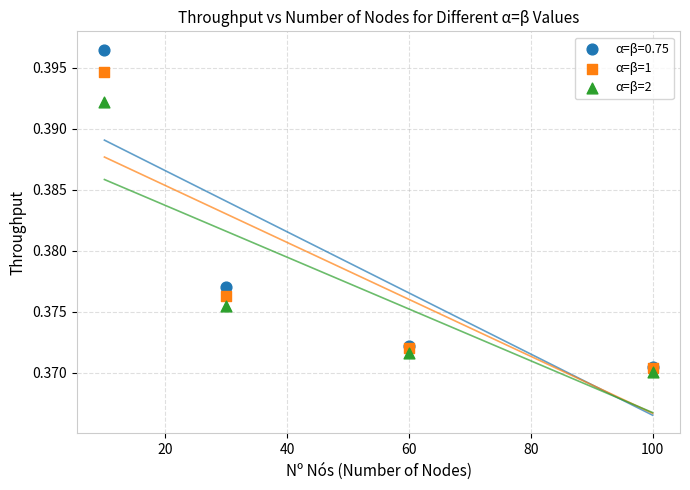

Which series reaches the minimum Y coordinate?

α=β=2